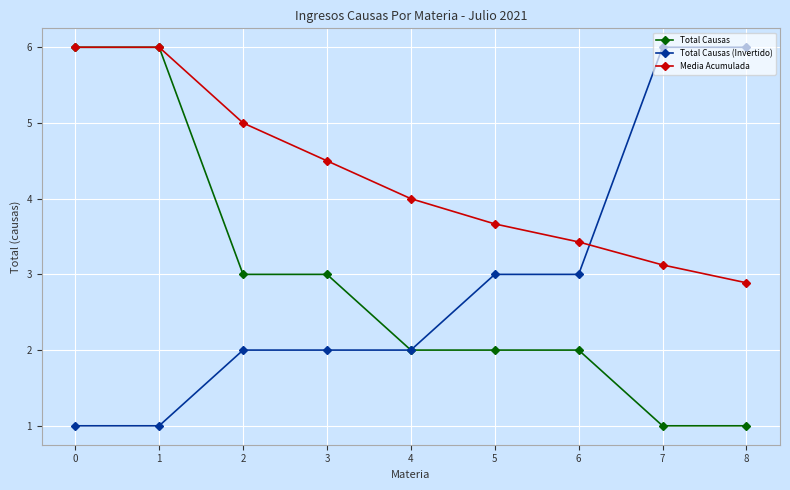

The Total Causas series shows 3.1 at 5. True or false?

False